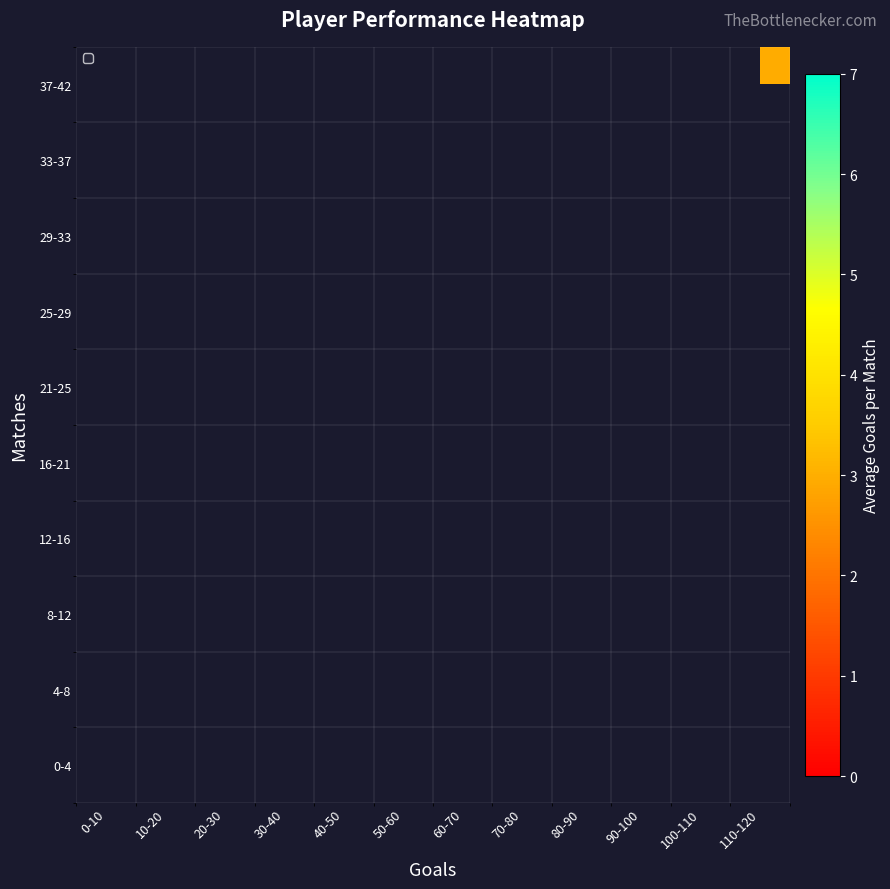

What is the smallest value displayed?

1.5